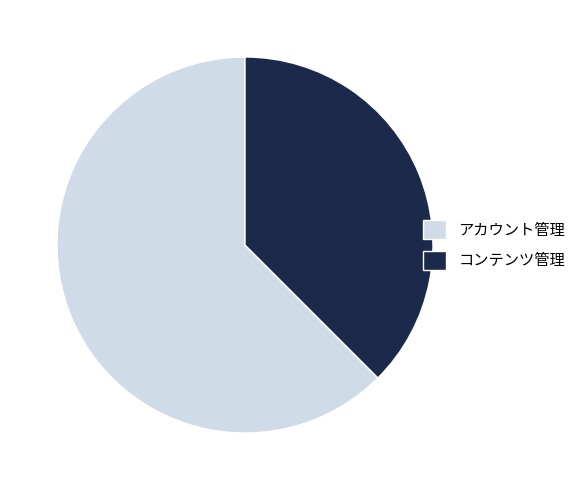

Combined, do コンテンツ管理 and アカウント管理 account for over 50%?

Yes